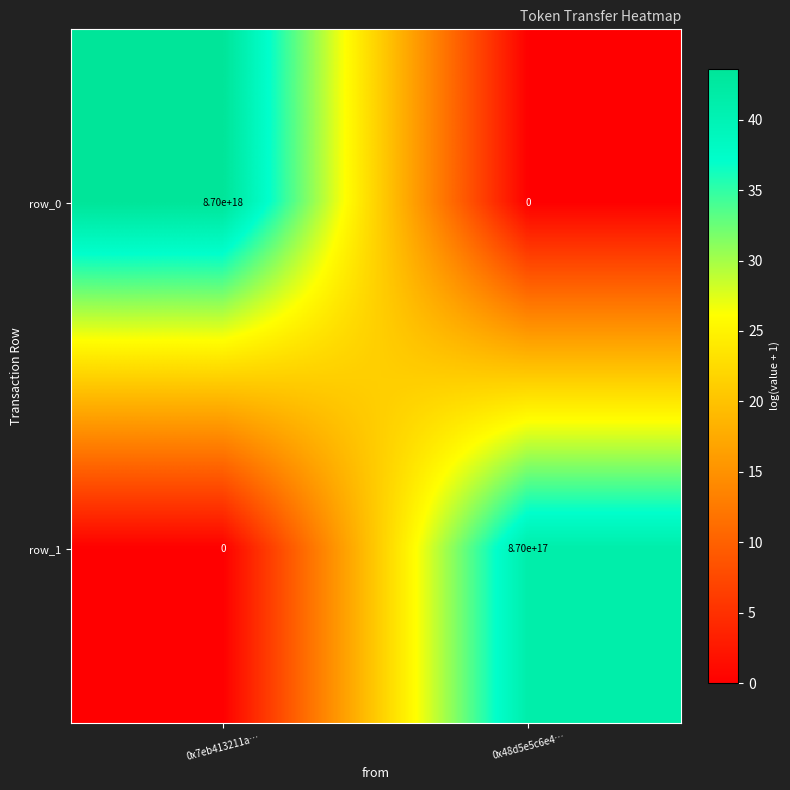

How many series are shown in this chart?

2